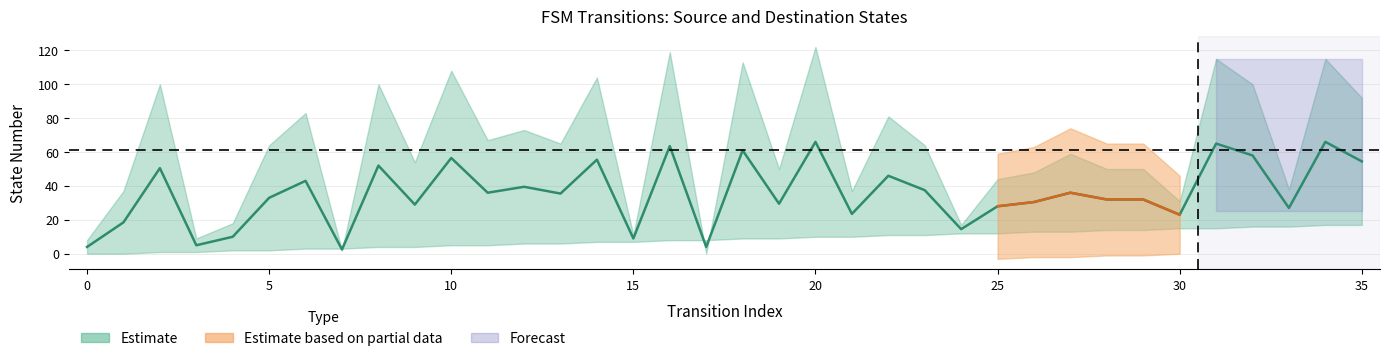

True or false: the data shows 4.0 at 17.

True